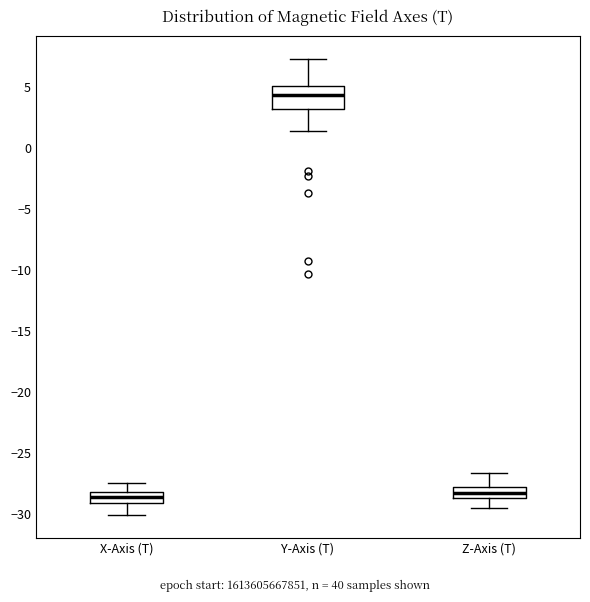

Where is the lower edge of the box for Y-Axis (T) on the y-axis? The values are not printed on the chart, so give them approximately, as read against the axis.

3.0